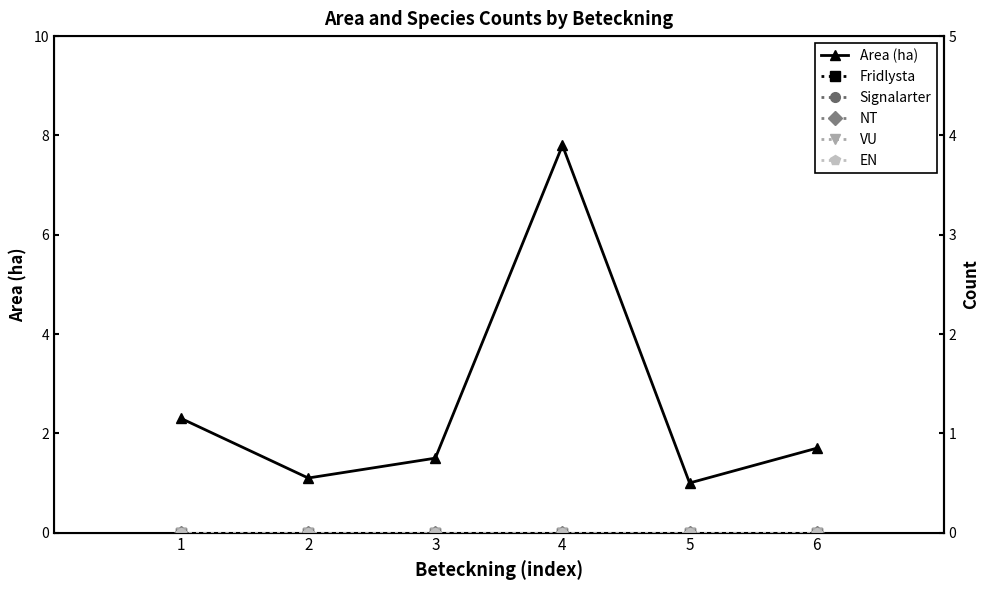

Rank the categories by Area (ha) value from highest to lowest.

4, 1, 6, 3, 2, 5